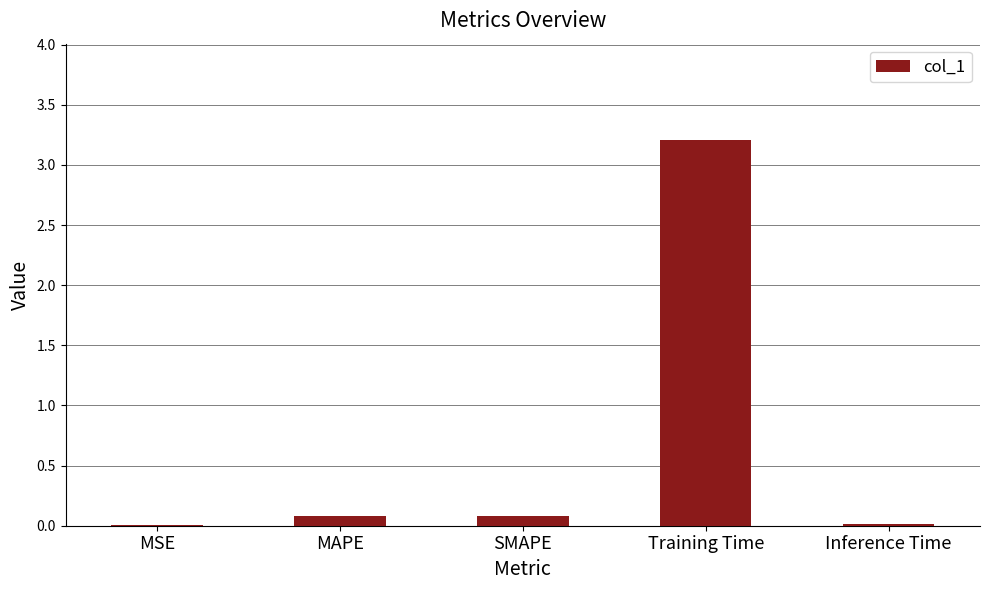

What is the sum of all values?

3.4